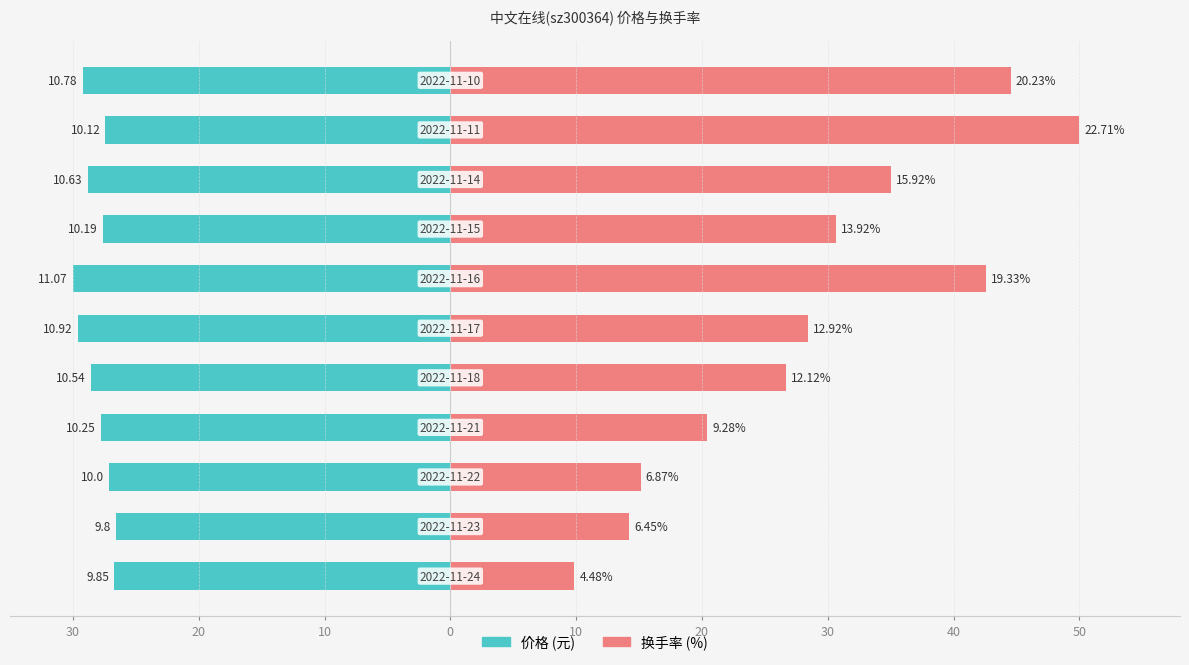

How many values in the 换手率 series are below 28?

5